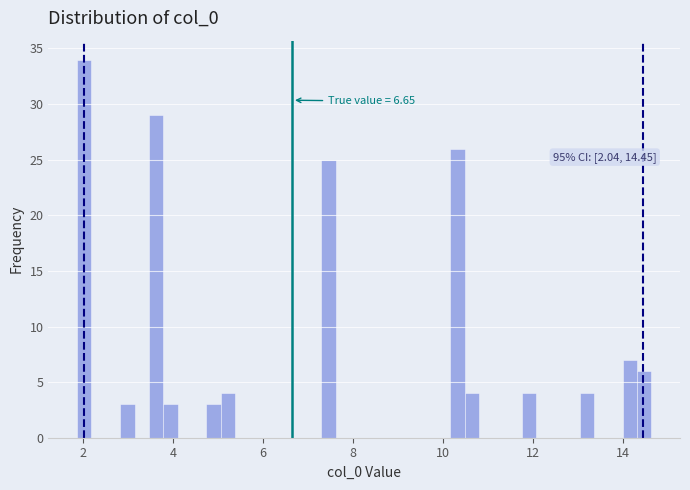

Read against the x-axis, roughly where is the centre of the tallest bar?

2.0